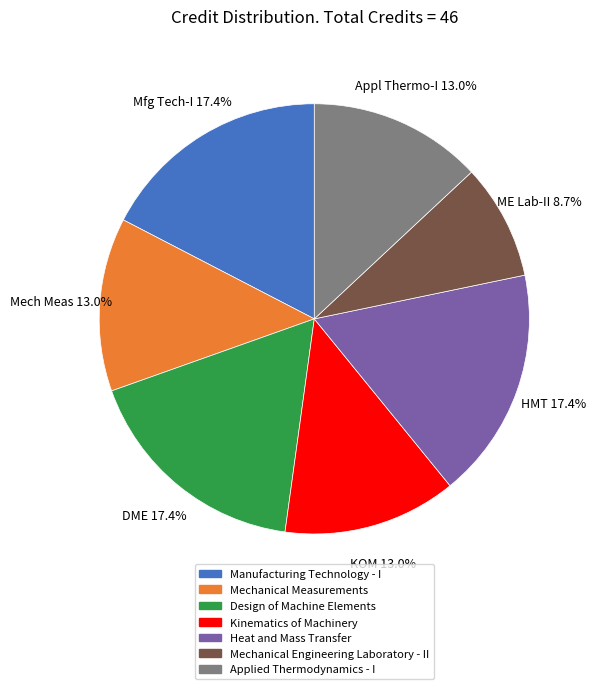

What percentage is the Kinematics of Machinery slice, to the nearest percent?

13%